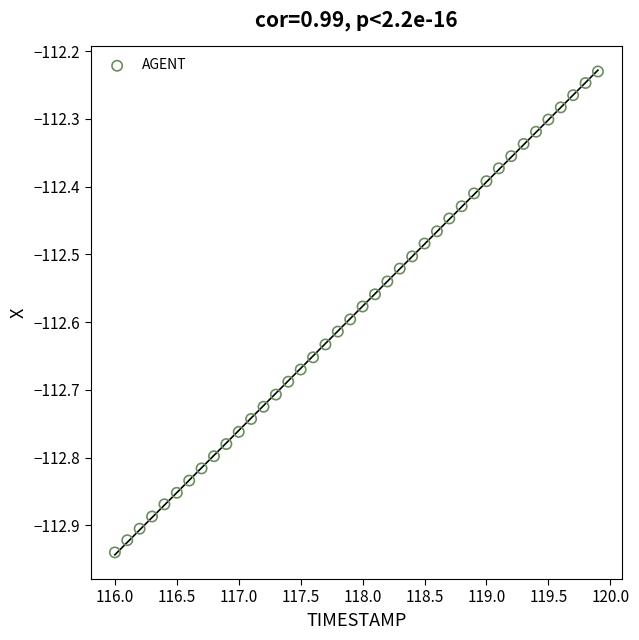

What is the range of Y values (max minus min)?

0.7